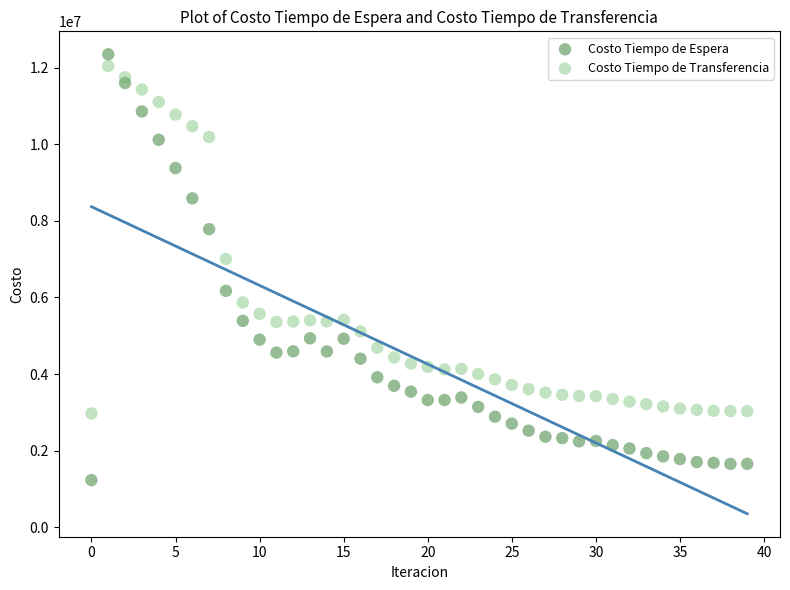

Which series reaches the minimum Y coordinate?

Costo Tiempo de Espera